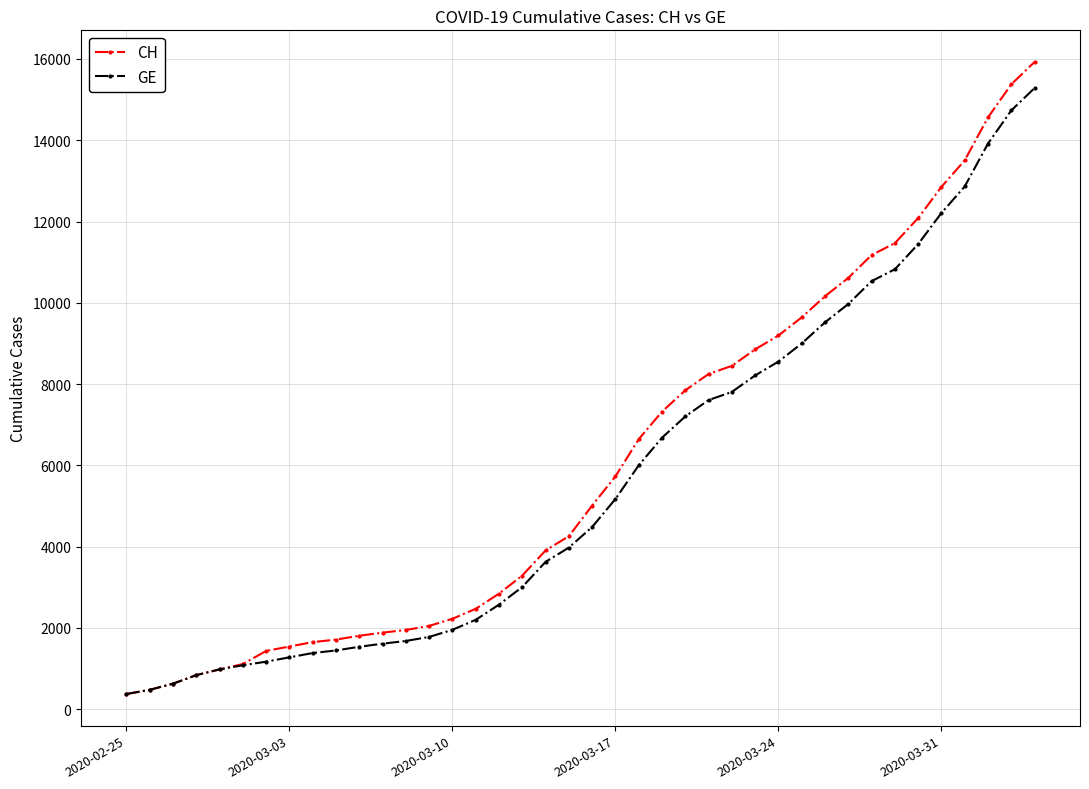

Which series has the largest range (max minus min)?

CH